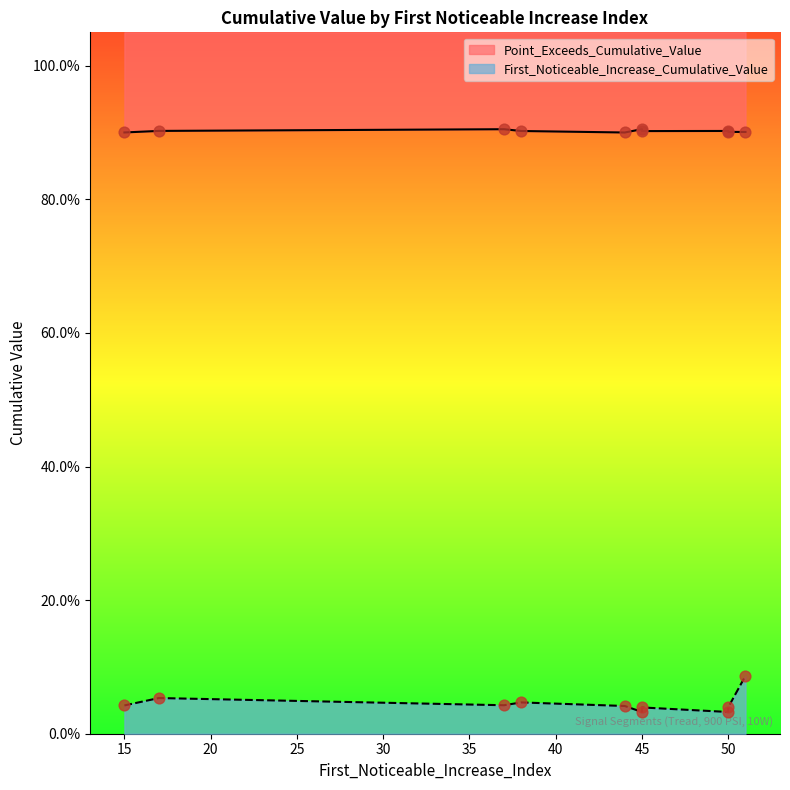

Which series contains the highest Y value?

Point_Exceeds_Cumulative_Value